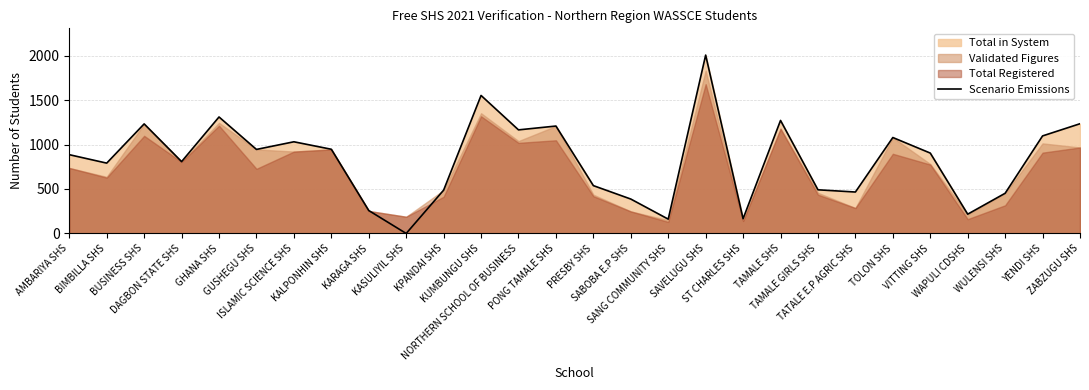

List the labels in order of value, smallest first.

KASULIYIL SHS, SANG COMMUNITY SHS, ST CHARLES SHS, WAPULI CDSHS, KARAGA SHS, SABOBA E.P SHS, WULENSI SHS, TATALE E.P AGRIC SHS, KPANDAI SHS, TAMALE GIRLS SHS, PRESBY SHS, BIMBILLA SHS, DAGBON STATE SHS, AMBARIYA SHS, VITTING SHS, GUSHEGU SHS, KALPONHIN SHS, ISLAMIC SCIENCE SHS, TOLON SHS, YENDI SHS, NORTHERN SCHOOL OF BUSINESS, PONG TAMALE SHS, BUSINESS SHS, ZABZUGU SHS, TAMALE SHS, GHANA SHS, KUMBUNGU SHS, SAVELUGU SHS